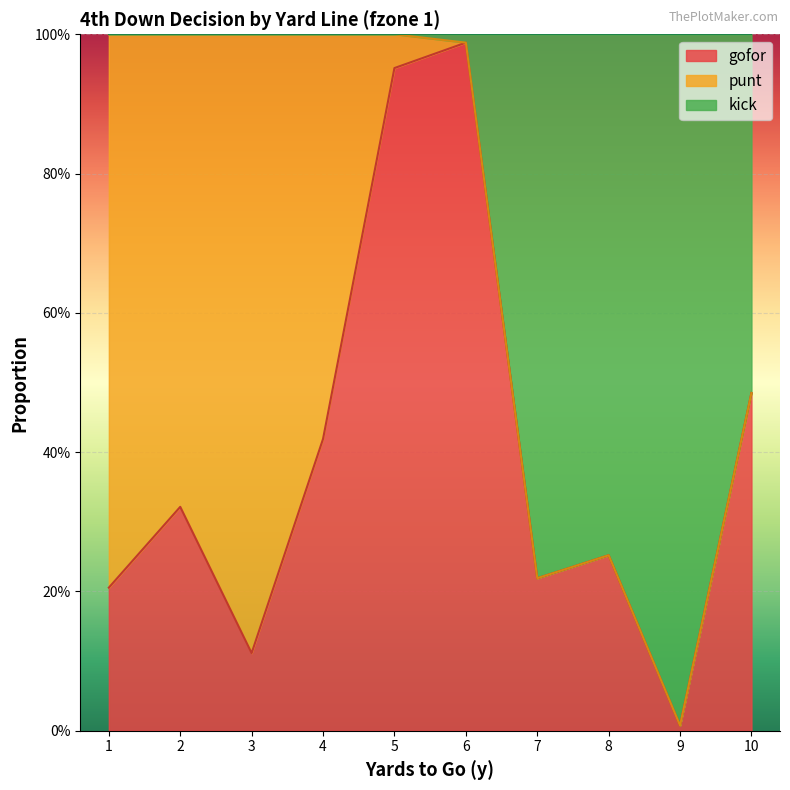

What value does the kick series have at 10?

0.5